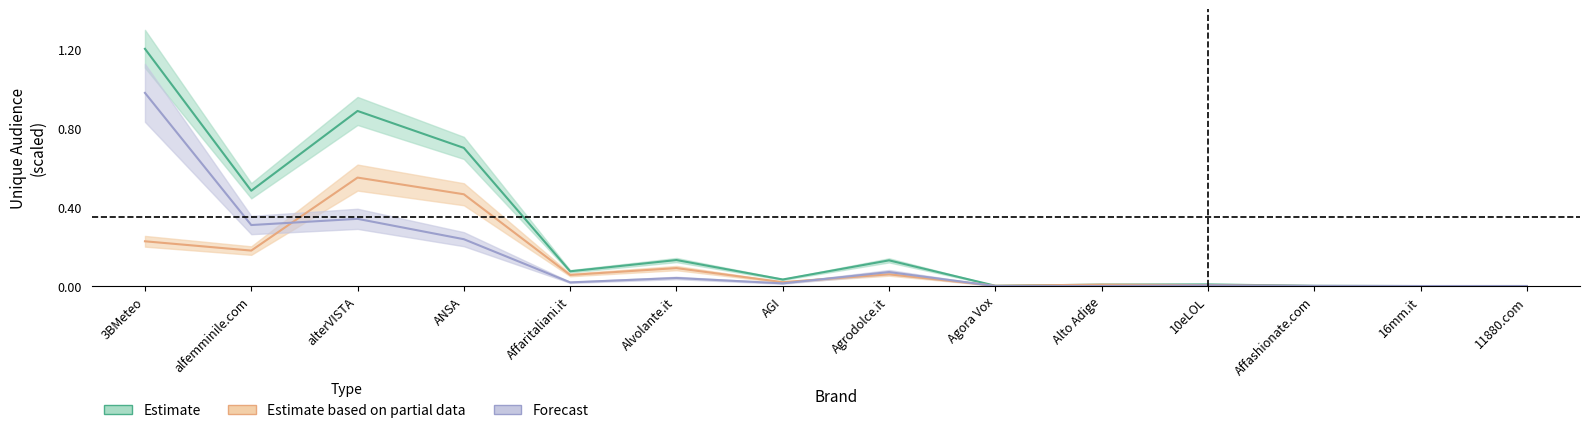

Reading right to left, list all the values displayed in this chart.

TDA (Estimate): 11880.com=0.0	16mm.it=0.0	Affashionate.com=0.0	10eLOL=0.0	Alto Adige=0.0	Agora Vox=0.0	Agrodolce.it=0.1	AGI=0.0	Alvolante.it=0.1	Affaritaliani.it=0.1	ANSA=0.7	alterVISTA=0.9	alfemminile.com=0.5	3BMeteo=1.2
PC (Estimate based on partial data): 11880.com=0.0	16mm.it=0.0	Affashionate.com=0.0	10eLOL=0.0	Alto Adige=0.0	Agora Vox=0.0	Agrodolce.it=0.1	AGI=0.0	Alvolante.it=0.1	Affaritaliani.it=0.1	ANSA=0.5	alterVISTA=0.5	alfemminile.com=0.2	3BMeteo=0.2
MOBILE (Forecast): 11880.com=0.0	16mm.it=0.0	Affashionate.com=0.0	10eLOL=0.0	Alto Adige=0.0	Agora Vox=0.0	Agrodolce.it=0.1	AGI=0.0	Alvolante.it=0.0	Affaritaliani.it=0.0	ANSA=0.2	alterVISTA=0.3	alfemminile.com=0.3	3BMeteo=1.0